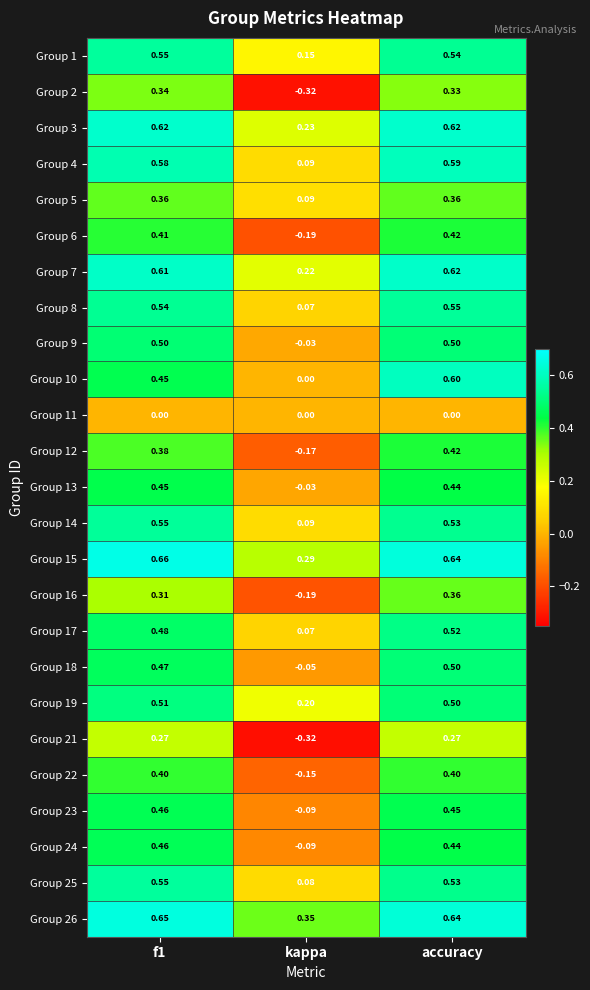

At which label does Group 4 reach its minimum?

kappa